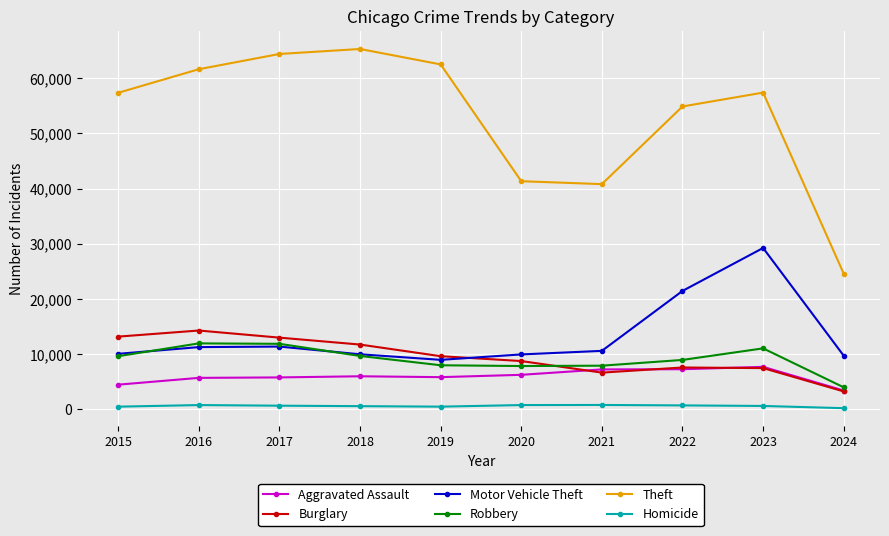

How many lines are shown in the chart?

6